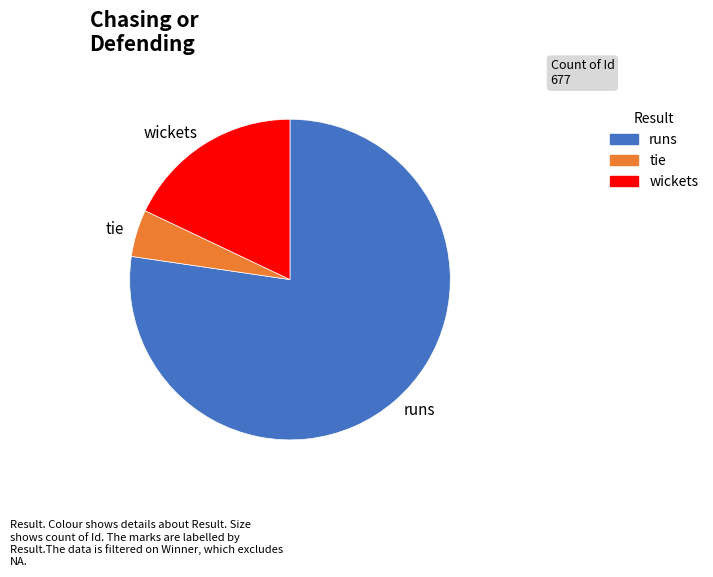

Count the number of slices in the pie.

3